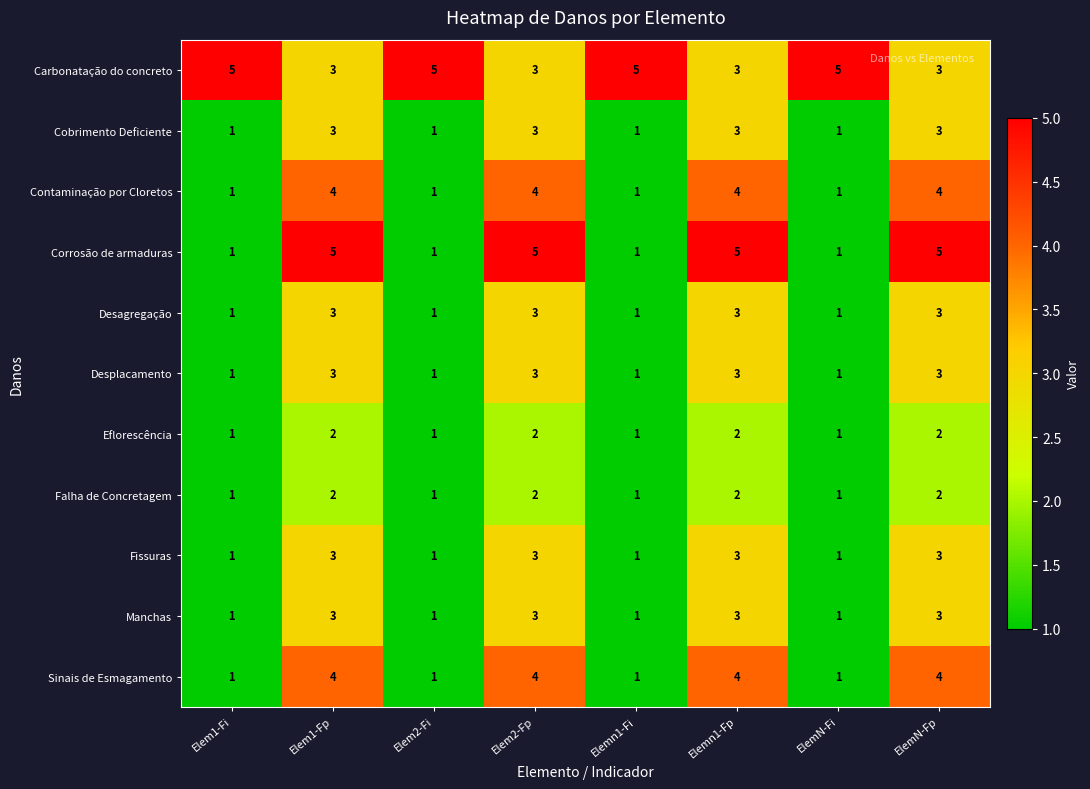

How many series are shown in this chart?

11